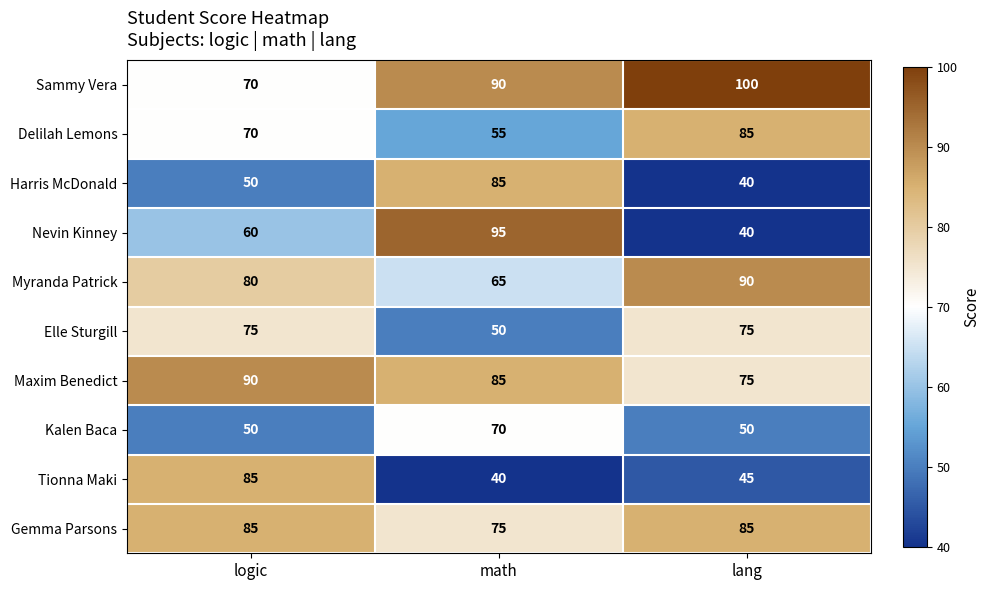

Between math and lang, which series saw the biggest shift?

Nevin Kinney